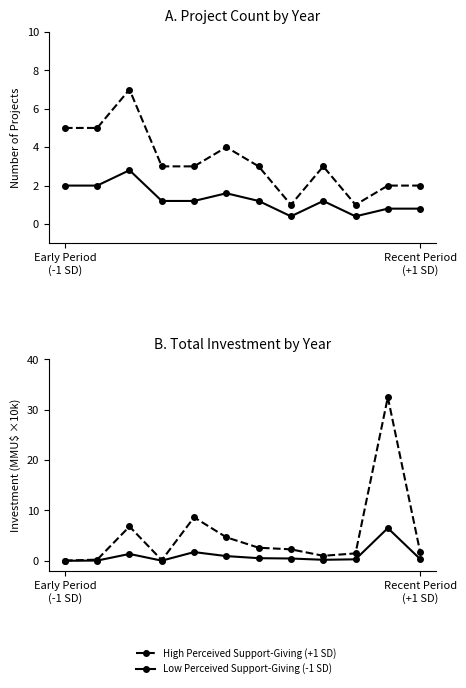

At which category does the chart reach its peak across all series?

10